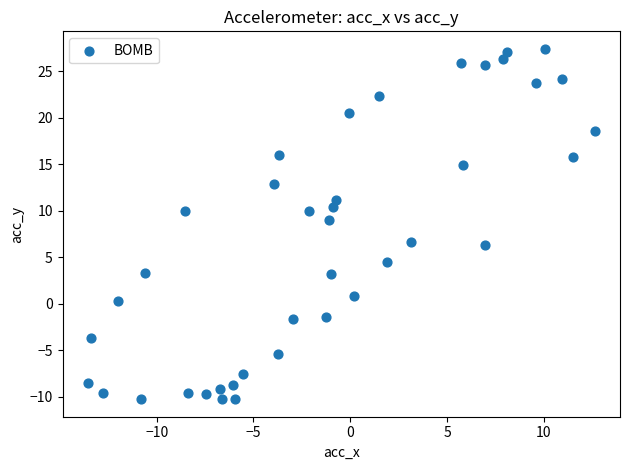

What is the range of Y values (max minus min)?

37.6